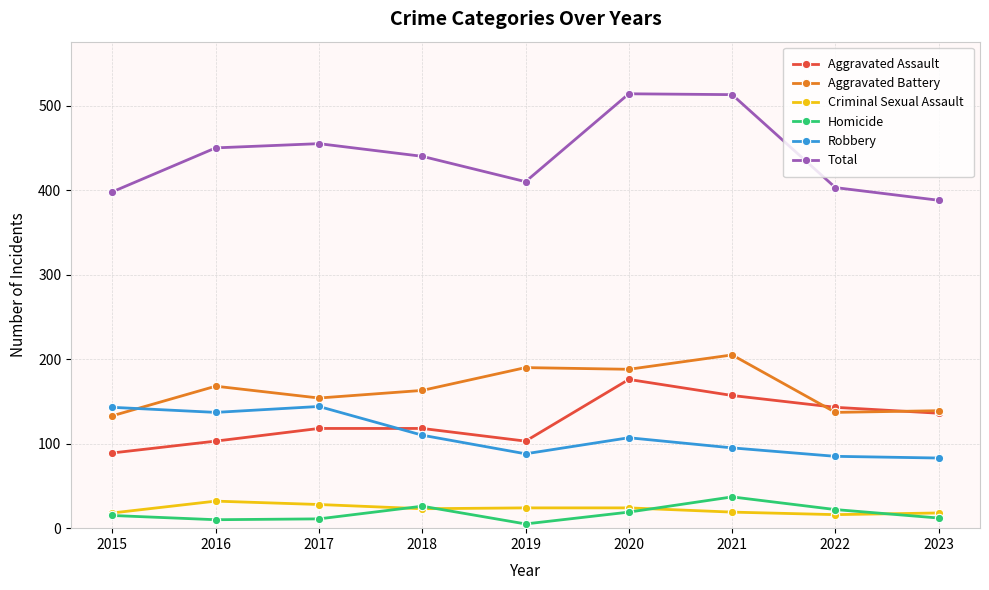

True or false: Aggravated Battery and Criminal Sexual Assault cross at least once.

False